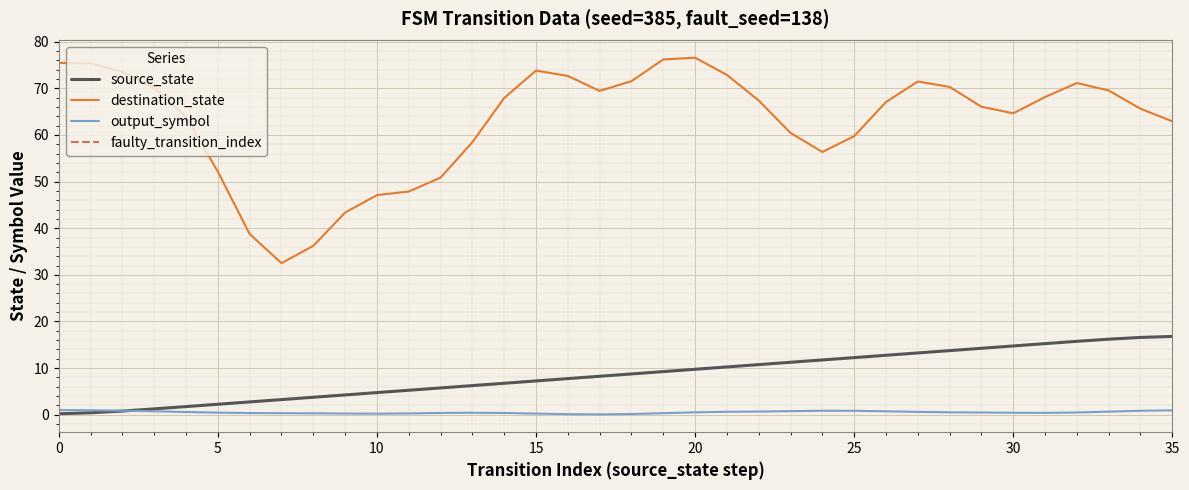

What is the value of the source_state point at the 25th from the left?

12